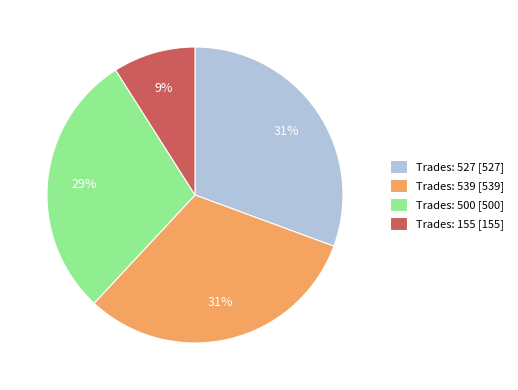

Is it true that Trades: 527 [527] is 31% of the pie?

True